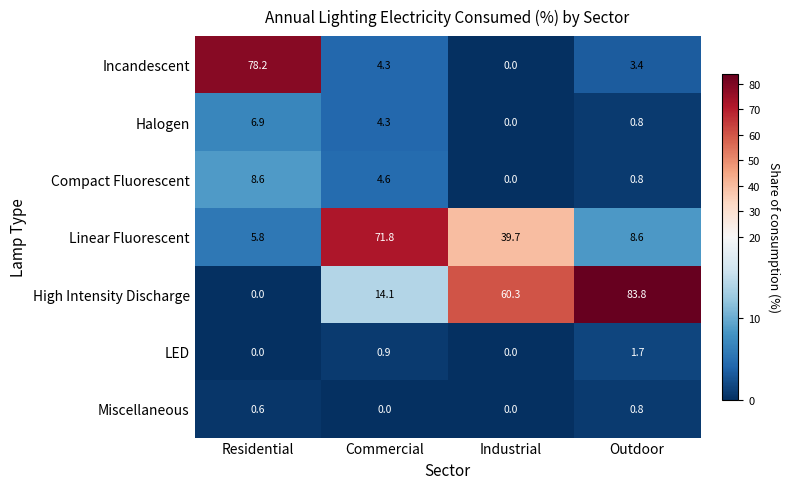

Which series changed the most between Residential and Commercial?

Incandescent